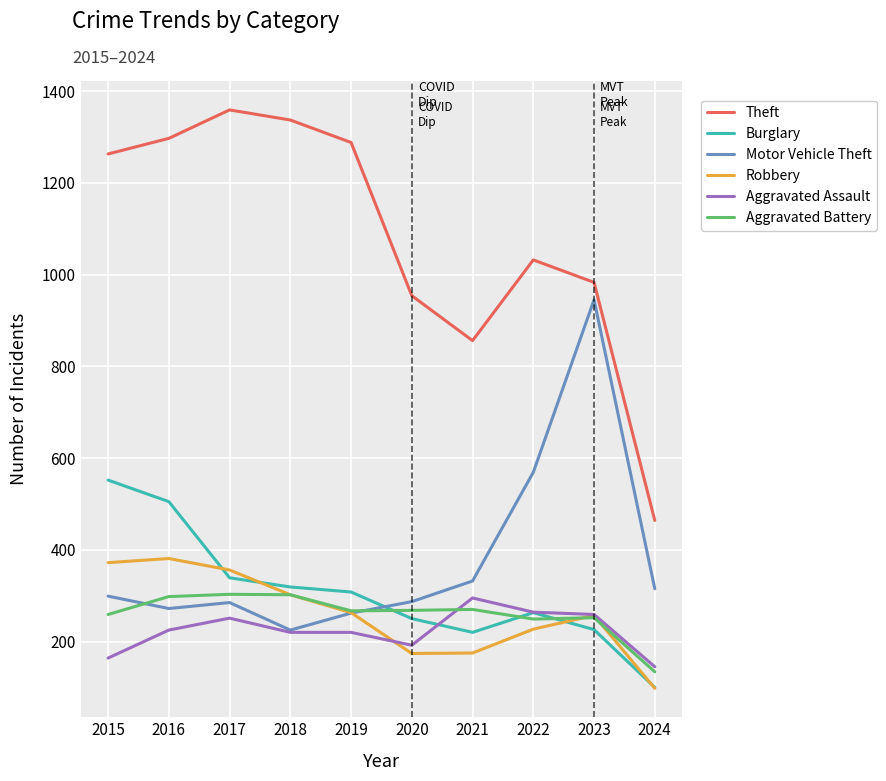

How many lines are shown in the chart?

6